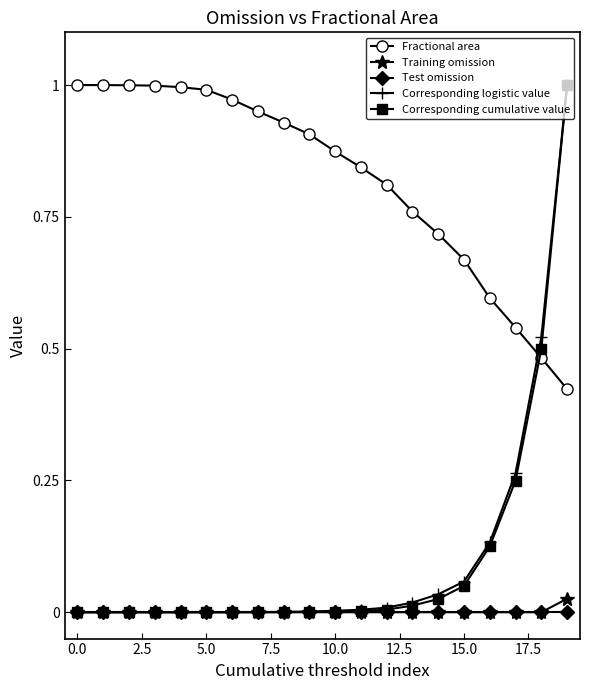

Which series has the largest total across all categories?

Fractional area